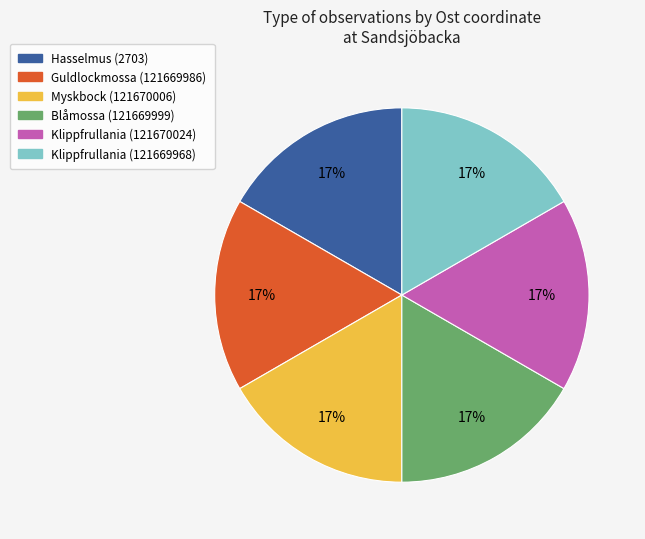

What is the ratio of the value at Myskbock (121670006) to the value at Guldlockmossa (121669986)?

1.0